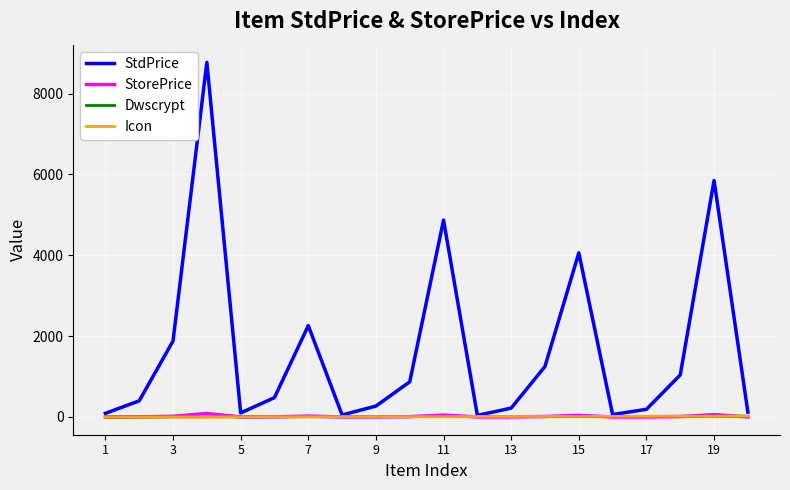

Which series has the largest total across all categories?

StdPrice